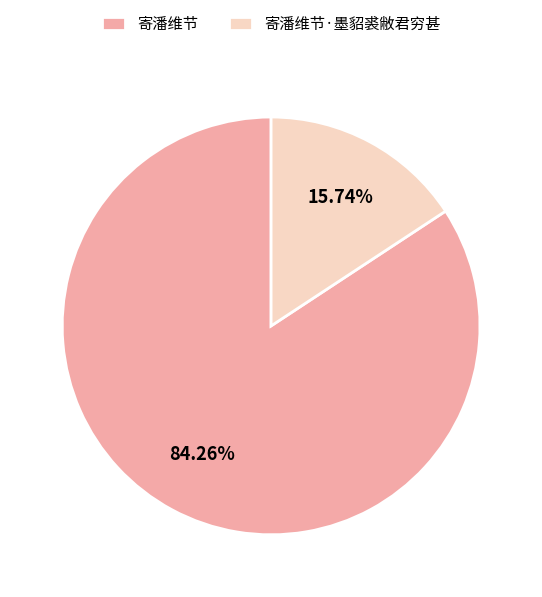

Count the number of slices in the pie.

2